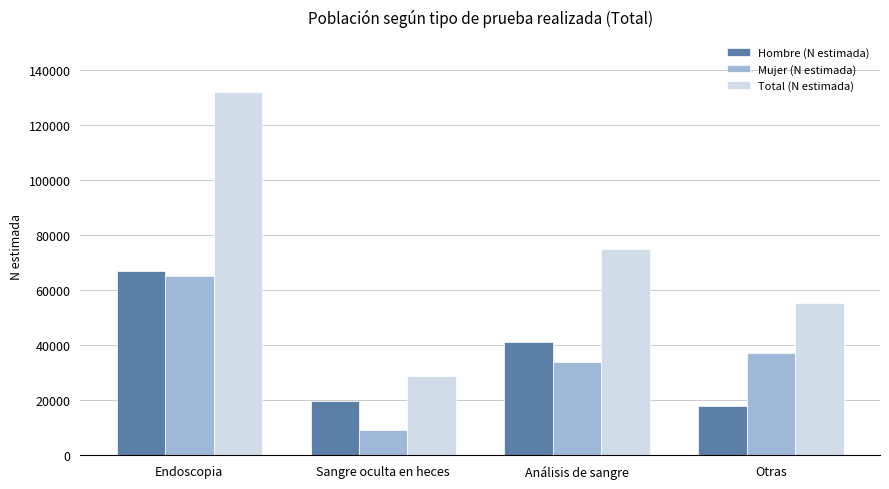

Reading right to left, transcribe all the data shown in this chart.

Hombre (N estimada): 17892	41070	19647	67090
Mujer (N estimada): 37283	33772	9152	65020
Total (N estimada): 55175	74842	28799	132111